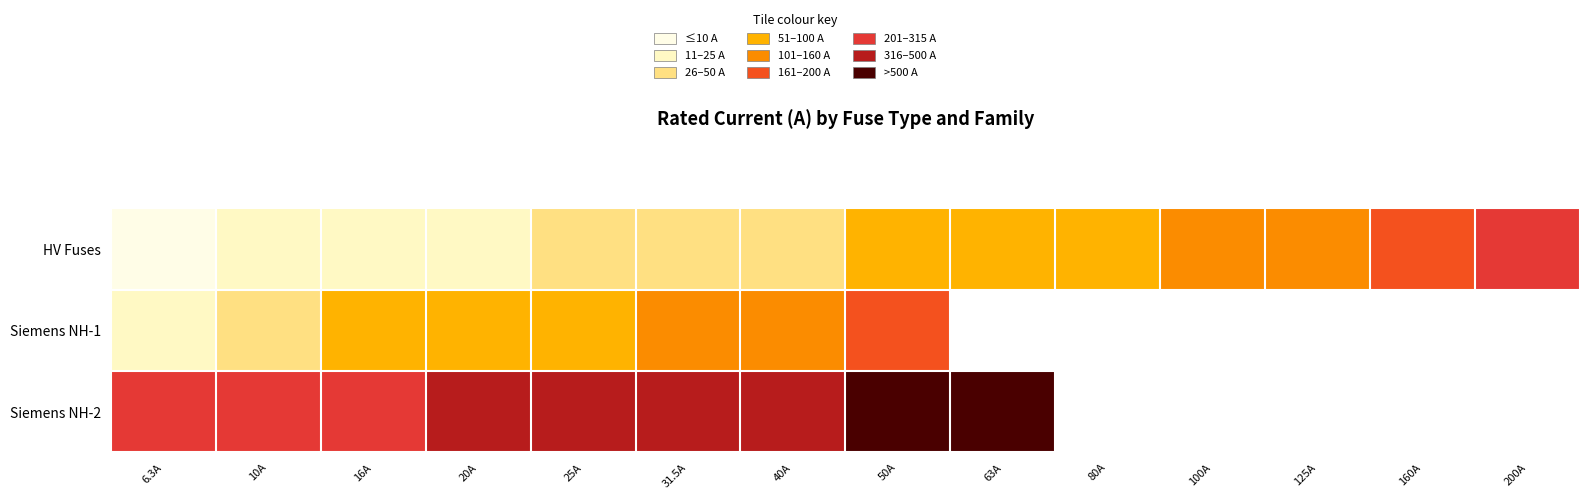

List the series in order of their peak value, highest first.

Siemens NH-2, HV Fuses, Siemens NH-1